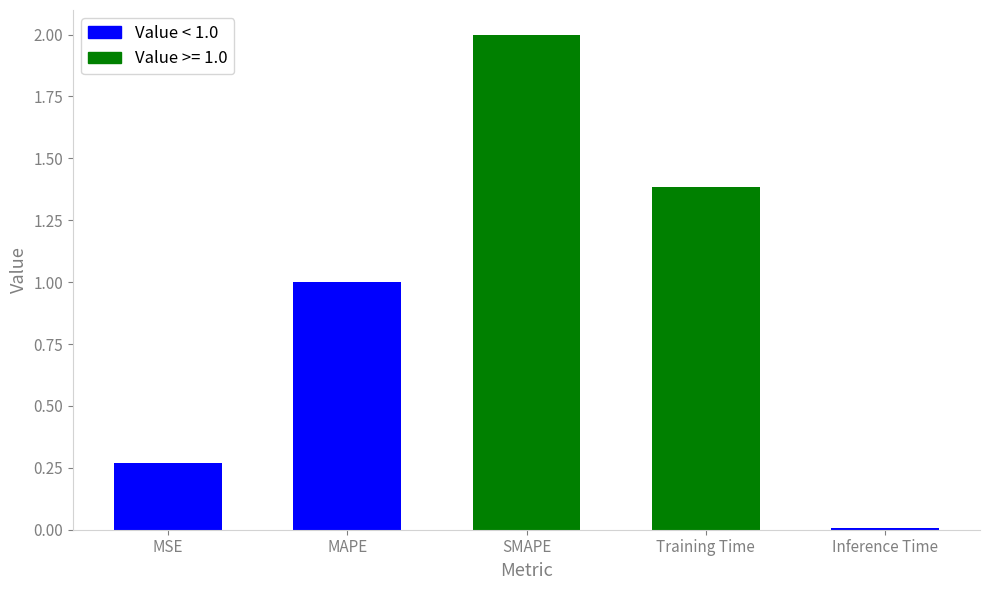

At which category does the chart reach its peak across all series?

SMAPE